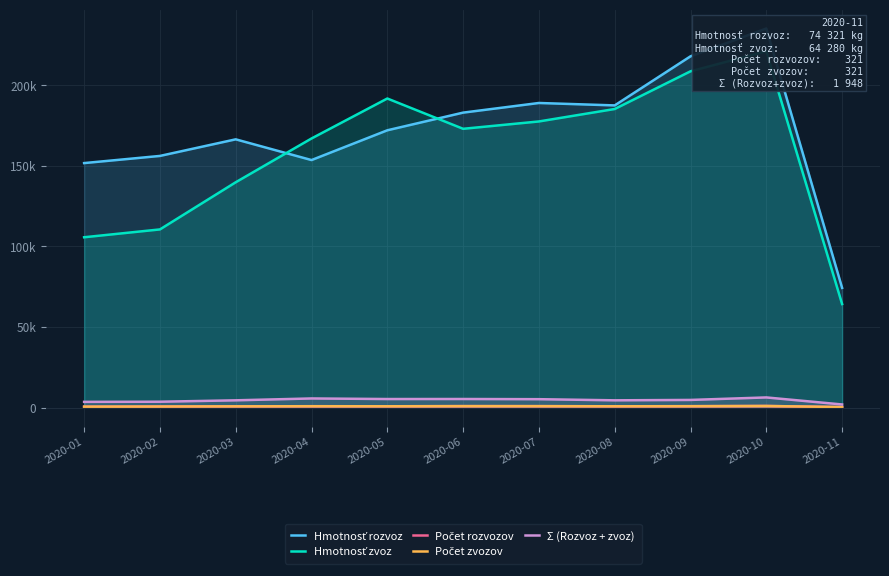

How many interior local valleys does the Σ (Rozvoz + zvoz) series have?

2